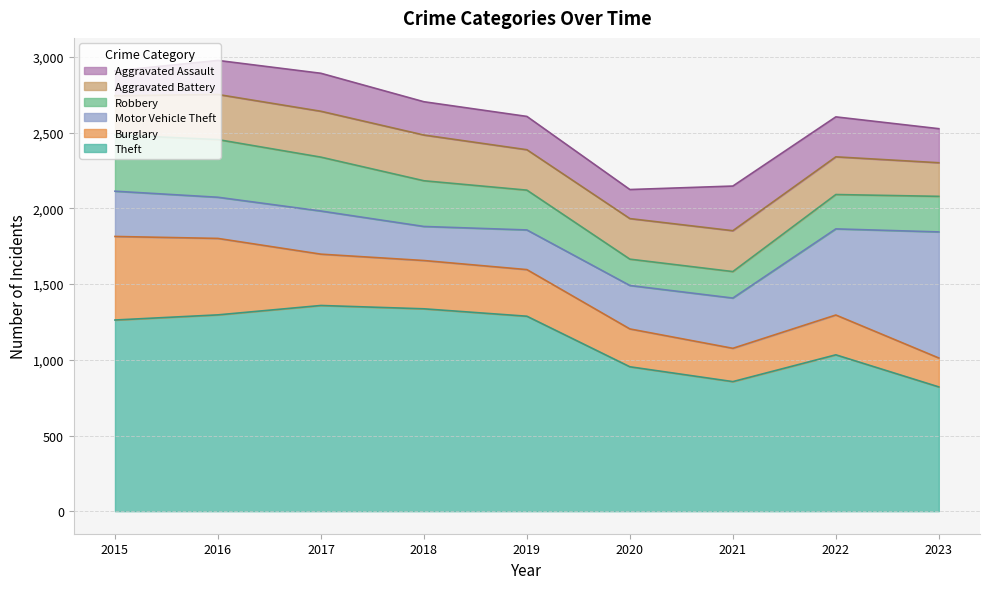

What is the minimum value for Theft?

821